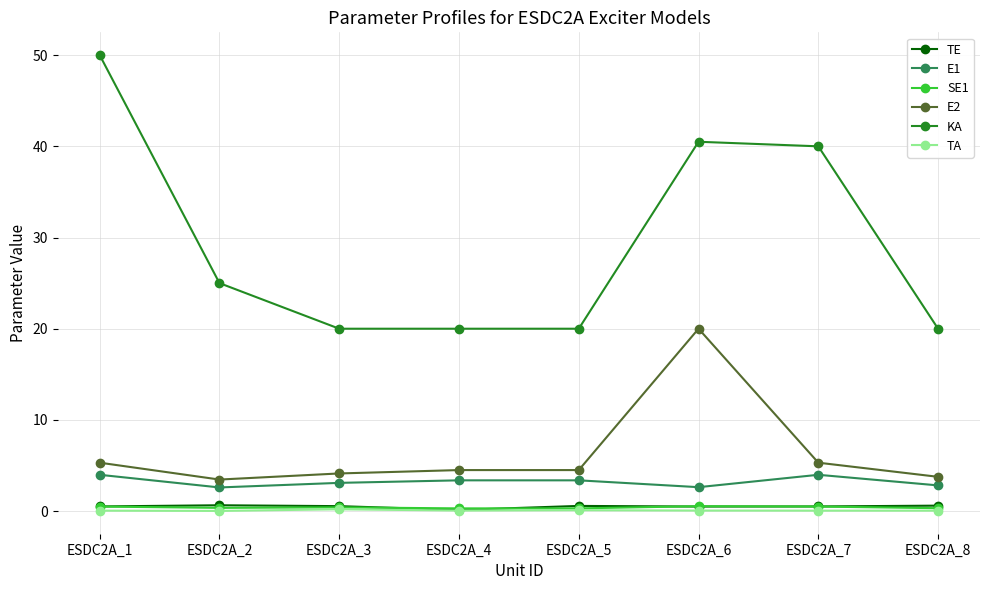

What is the total value across all series at ESDC2A_8?

27.6